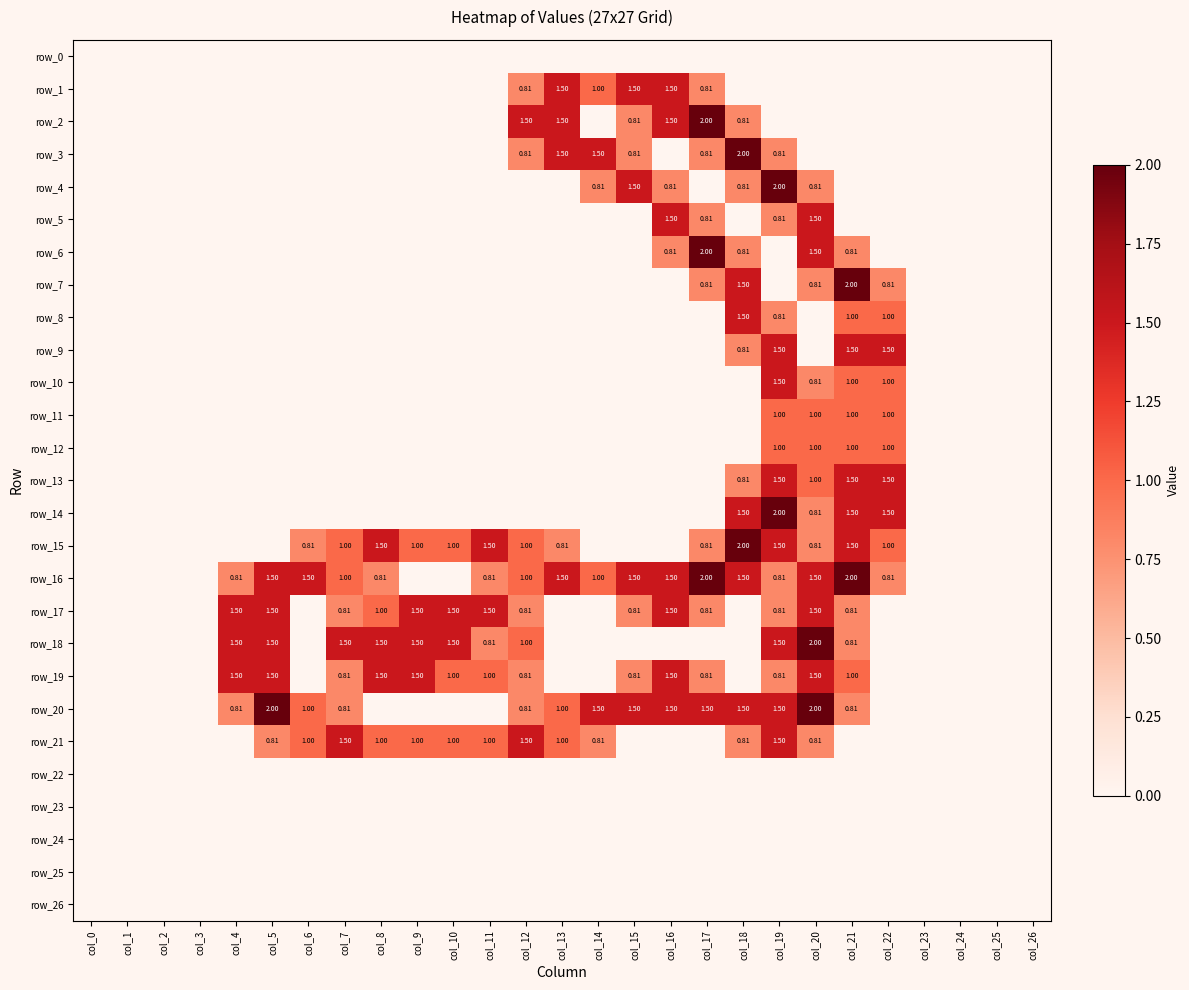

What is the difference between the maximum and minimum values in the row_16 series?

2.0